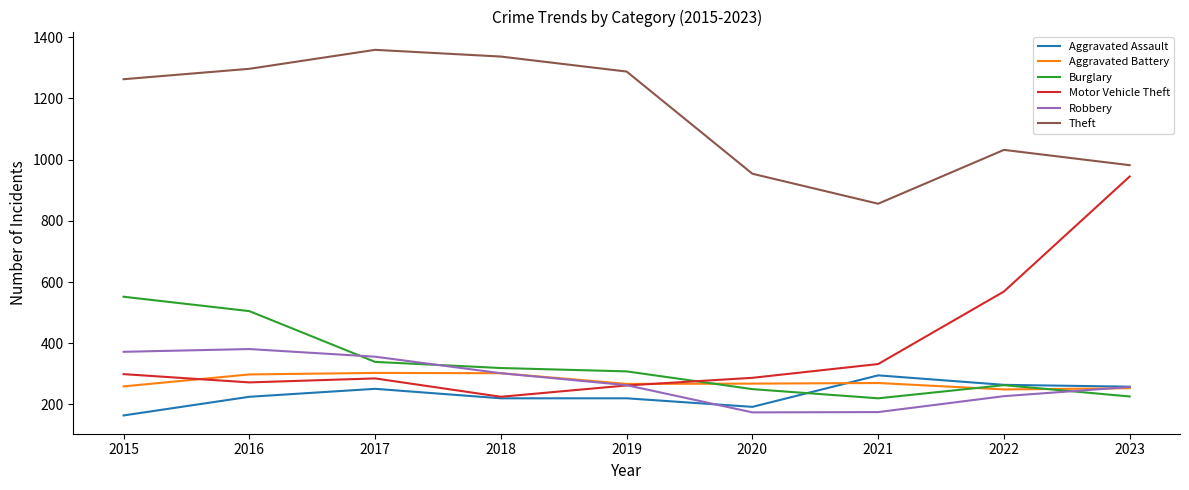

Which series has the largest range (max minus min)?

Motor Vehicle Theft